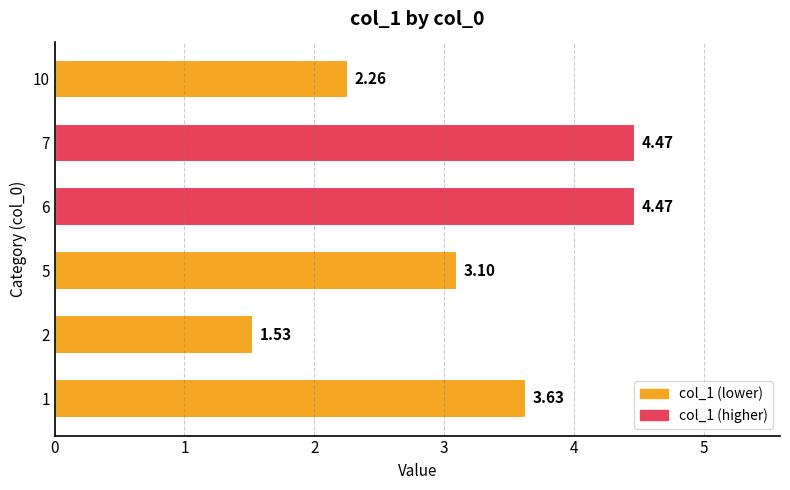

Does the chart contain any negative values?

No